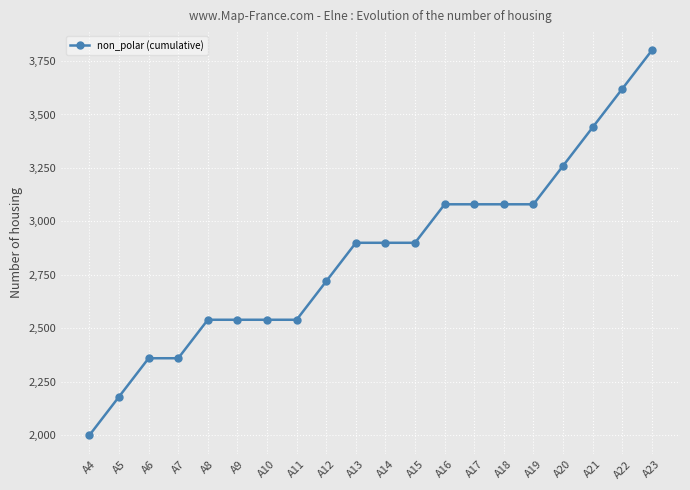

How many lines are shown in the chart?

1